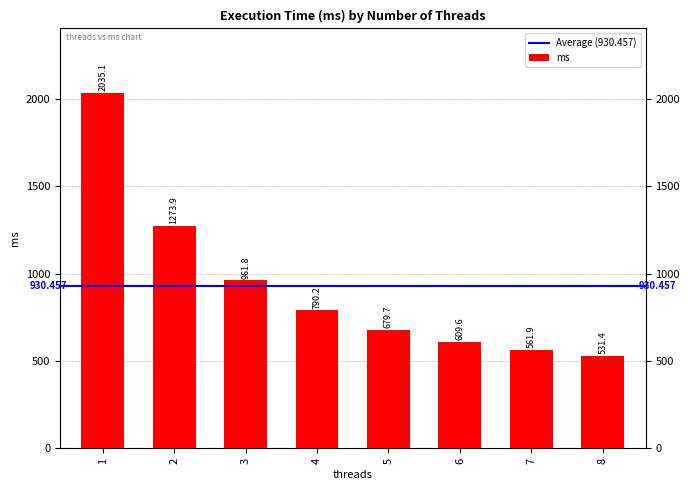

How many series are shown in this chart?

1